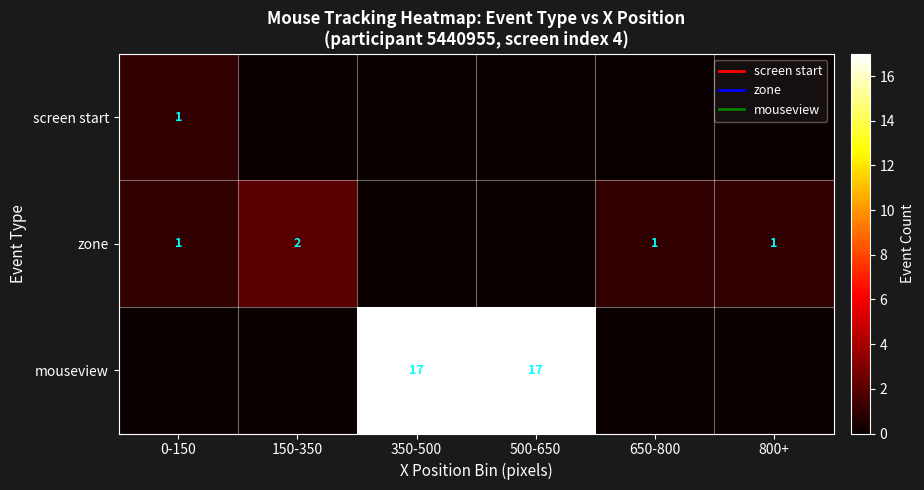

What is the total value across all series at 800+?

1